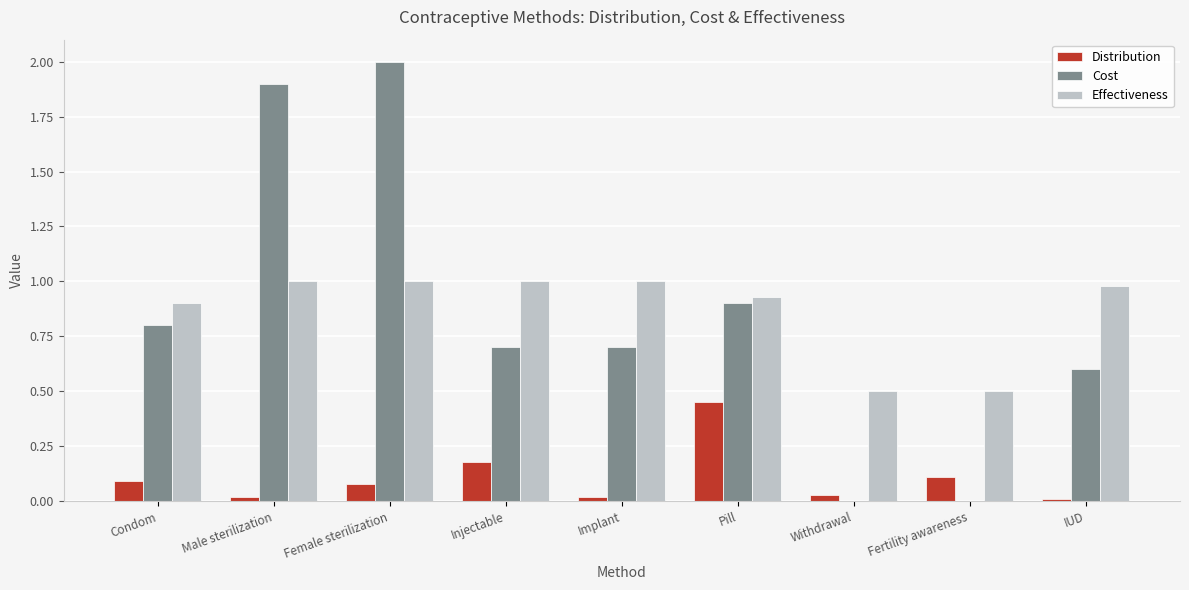

Is the value of Cost at Withdrawal greater than the value of Effectiveness at Pill?

No